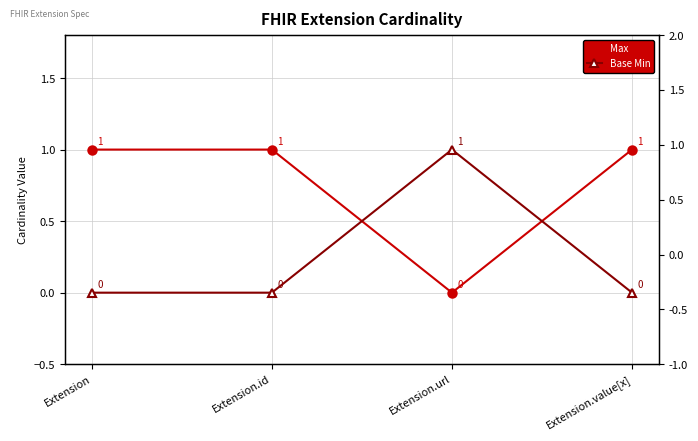

Reading left to right, list all the values displayed in this chart.

Max: Extension=1	Extension.id=1	Extension.url=0	Extension.value[x]=1
Base Min: Extension=0	Extension.id=0	Extension.url=1	Extension.value[x]=0